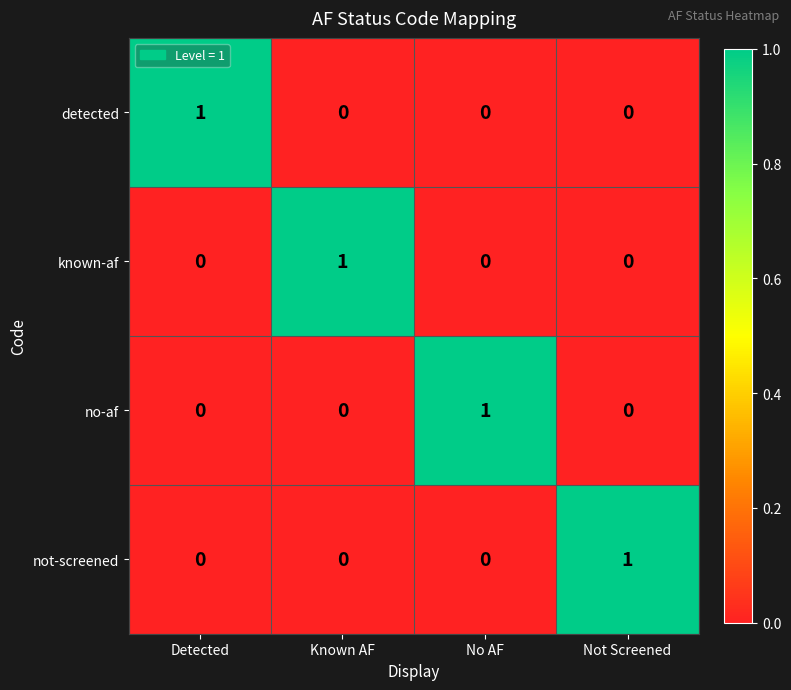

How many series are shown in this chart?

4